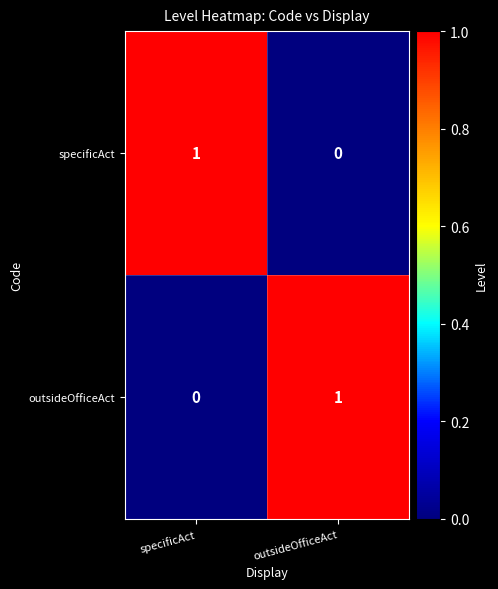

What is the spread (max minus min) of values at specificAct?

1